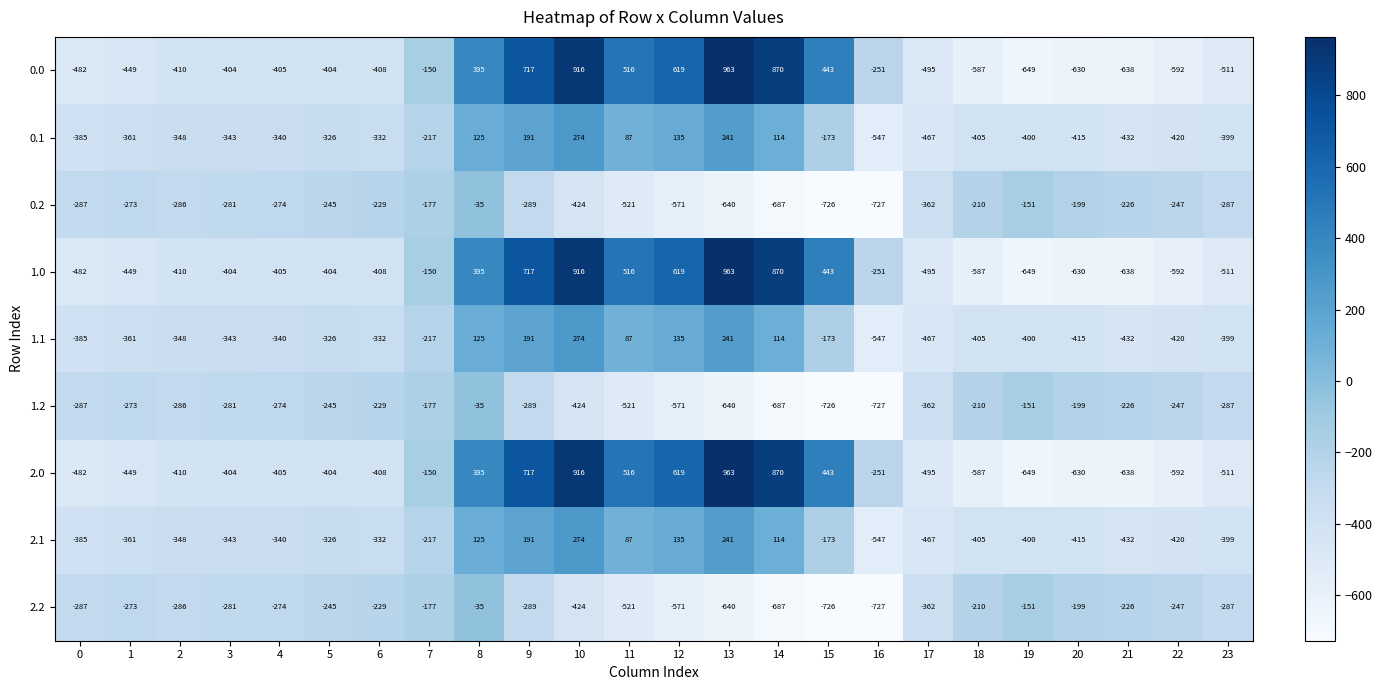

What is the difference between the maximum and second lowest values in the 0.1 series?

741